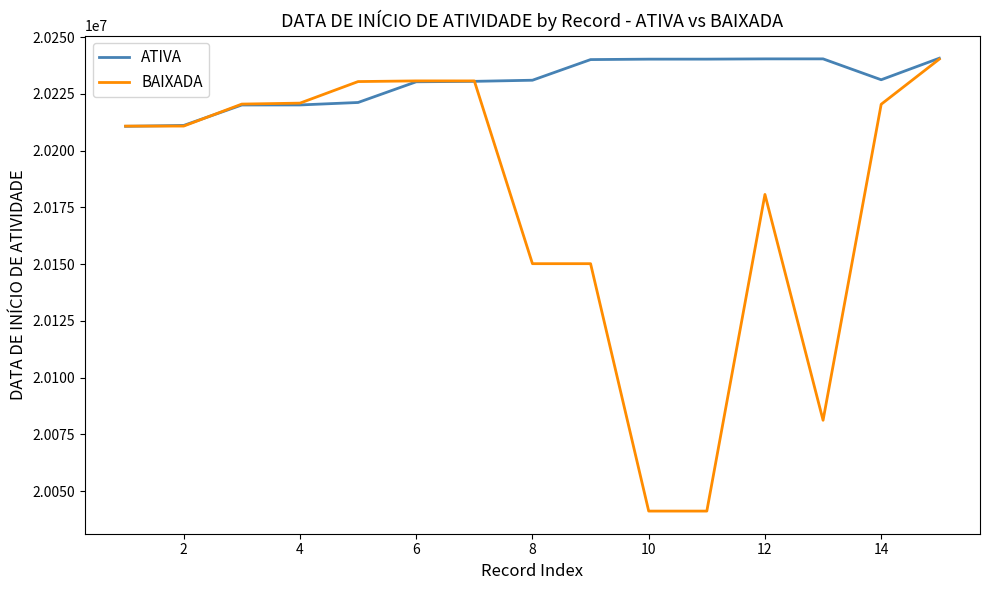

Rank the series by their average value, from lowest to highest.

BAIXADA, ATIVA